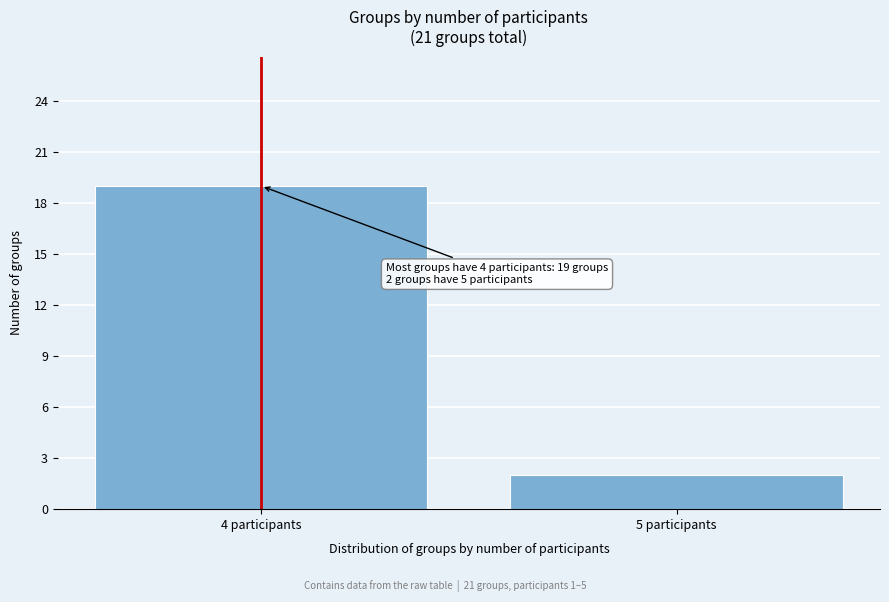

Reading left to right, list all the values displayed in this chart.

4 participants=19	5 participants=2